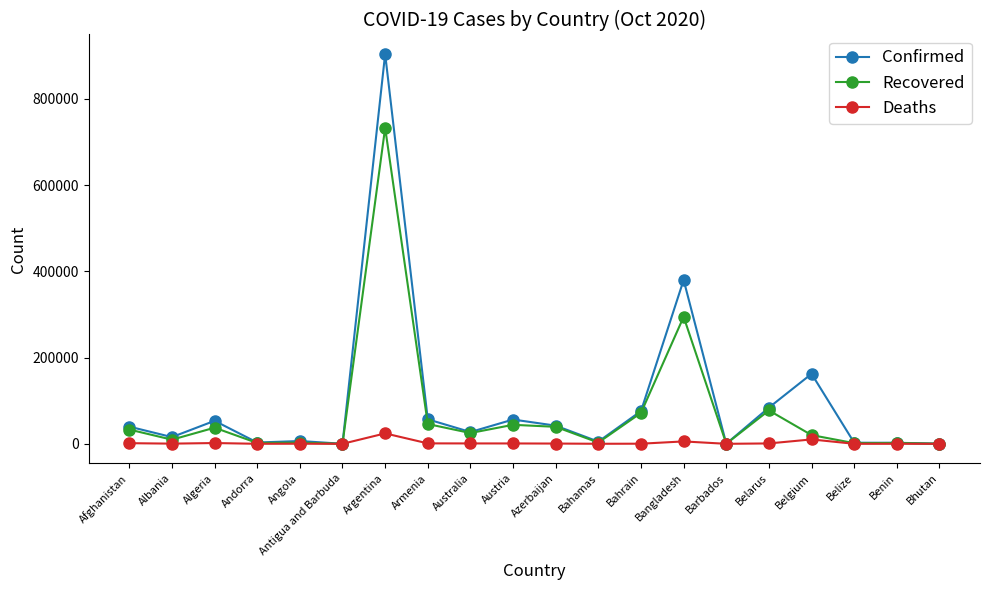

Rank the series by their average value, from lowest to highest.

Deaths, Recovered, Confirmed